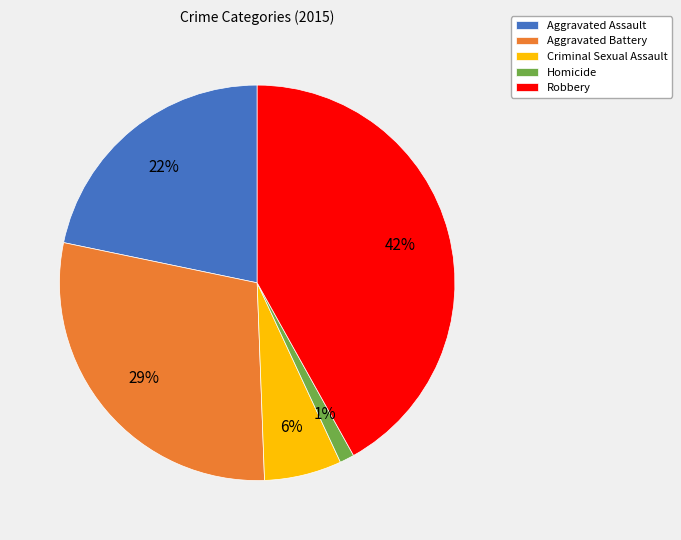

Does Aggravated Battery account for over 50% of the chart?

No